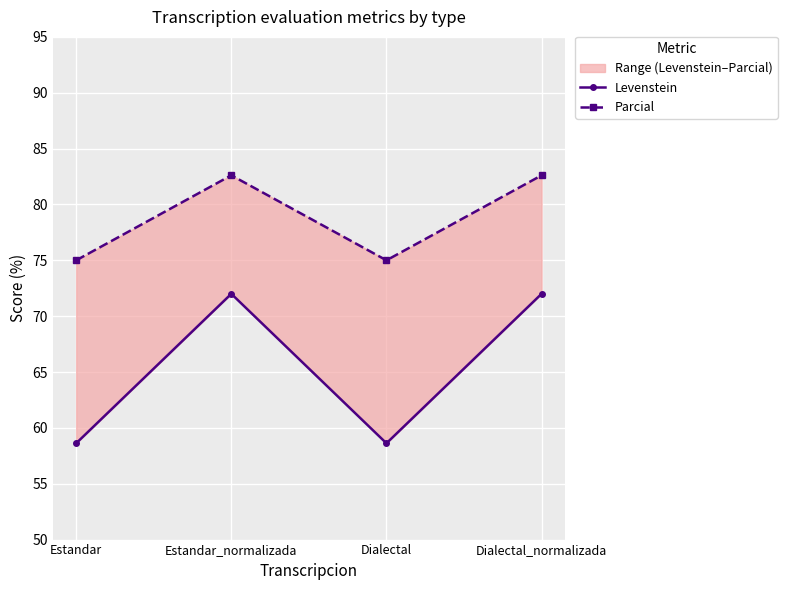

How many data points in Parcial are less than 82?

2